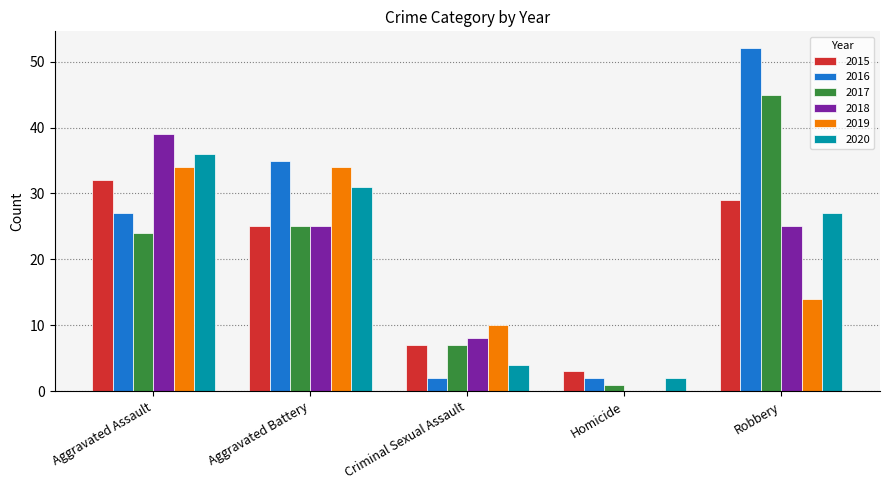

Between Aggravated Assault and Aggravated Battery, which series saw the biggest shift?

2018